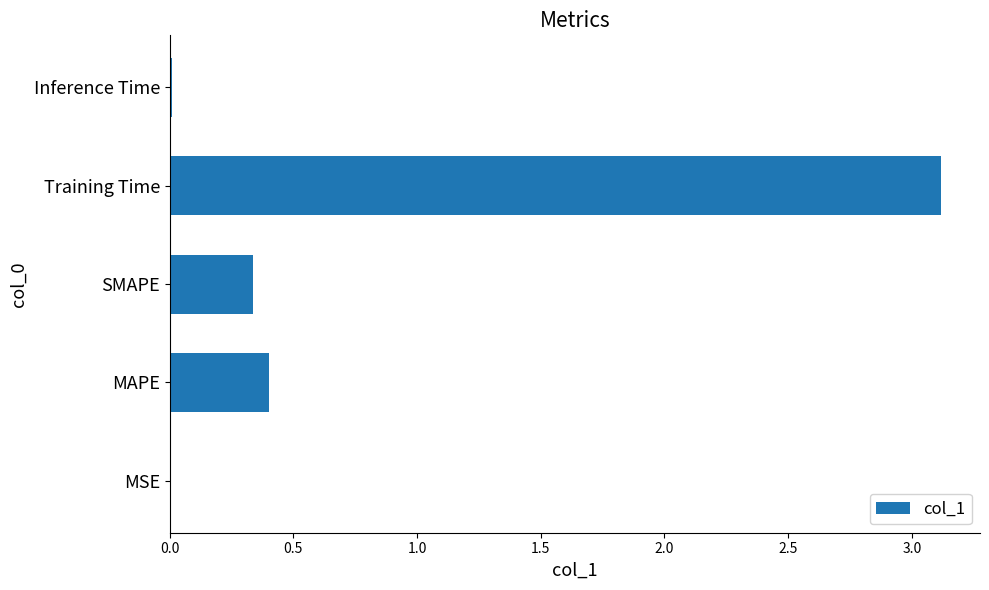

What is the change in value from MAPE to Training Time?

+2.7